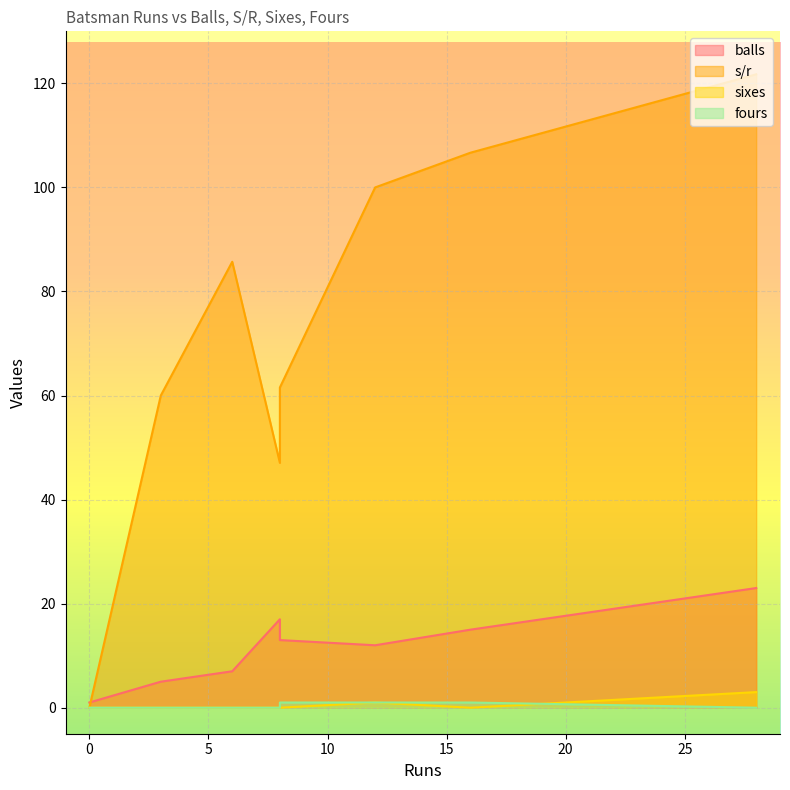

Is the value of sixes at C Munro greater than the value of s/r at MJ Santner?

No